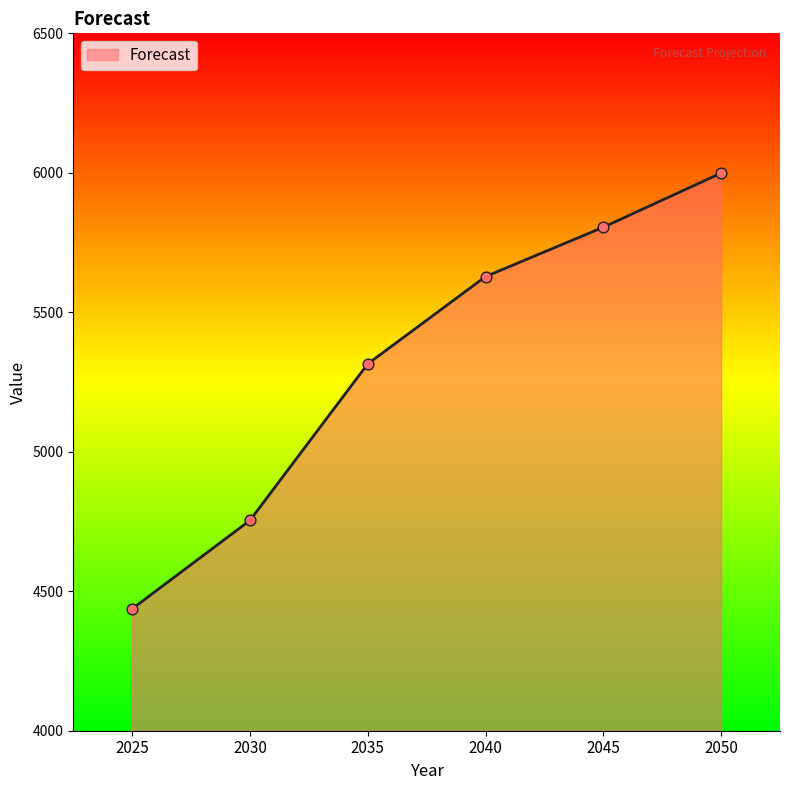

Between 2035 and 2040, which is larger?

2040